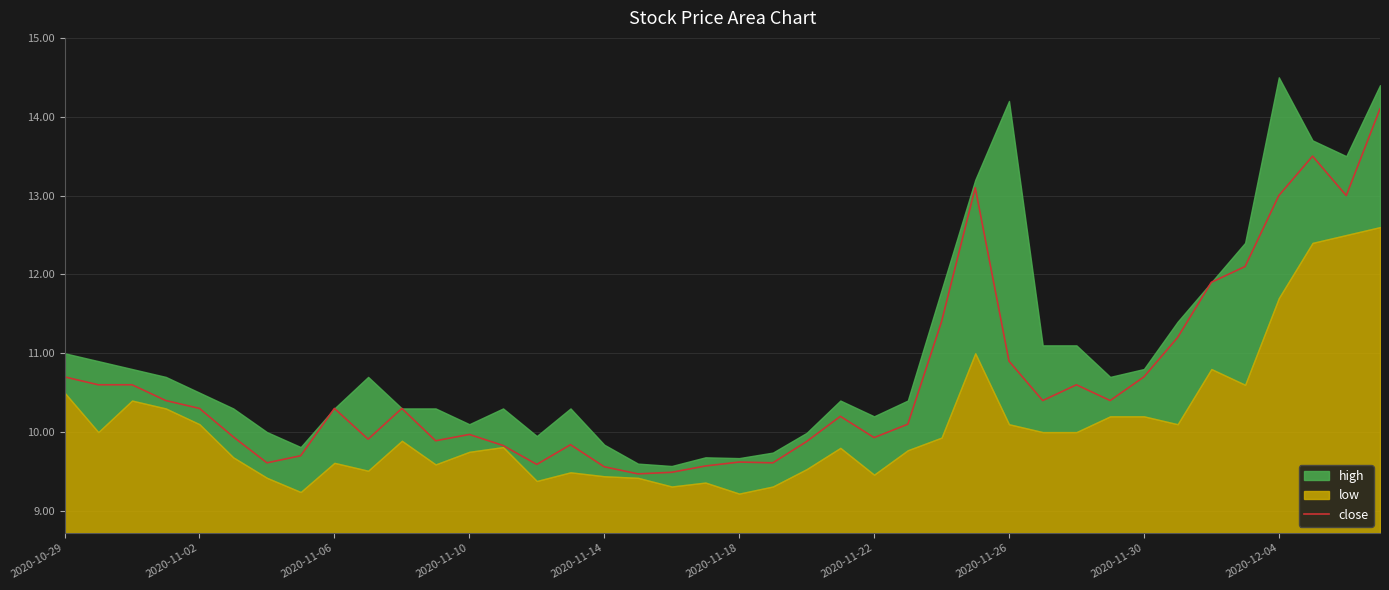

True or false: there are more than 1 points higher than both neighbors.

True